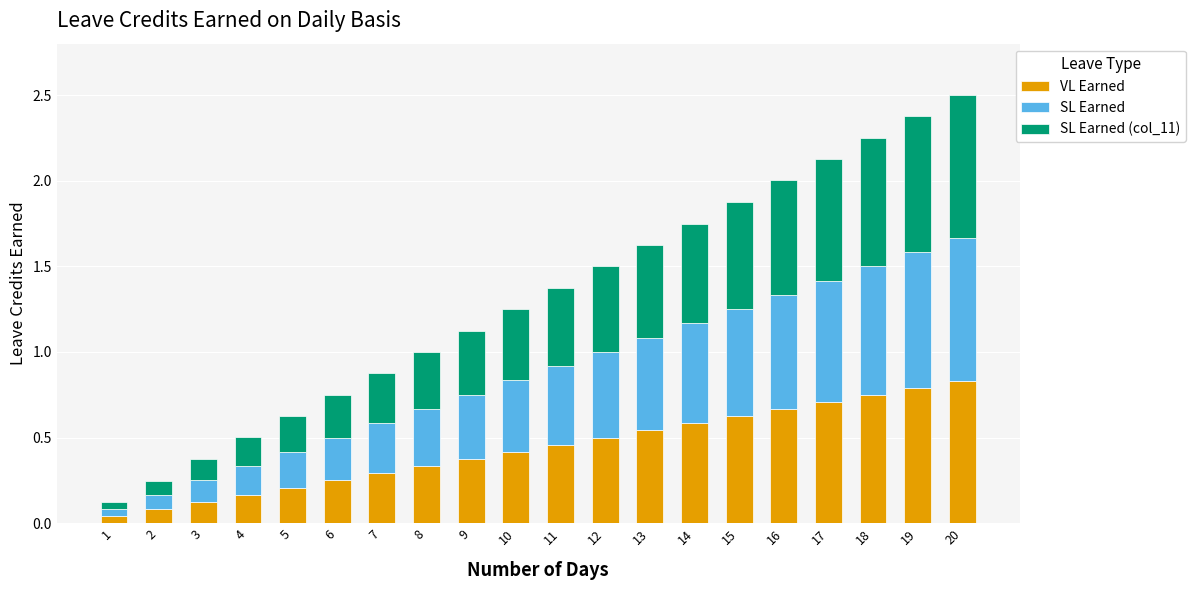

Is it true that VL Earned equals 0.7 at 11?

False